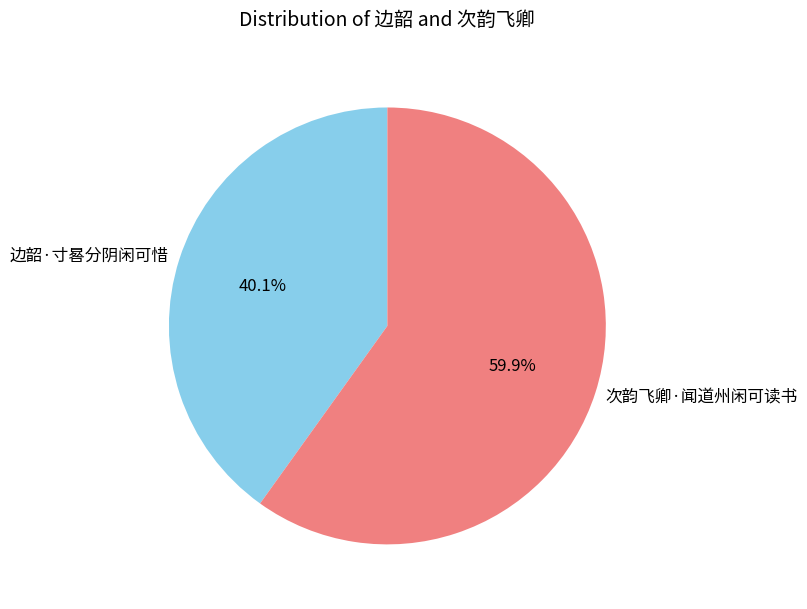

What percentage is the 次韵飞卿·闻道州闲可读书 slice, to the nearest percent?

60%